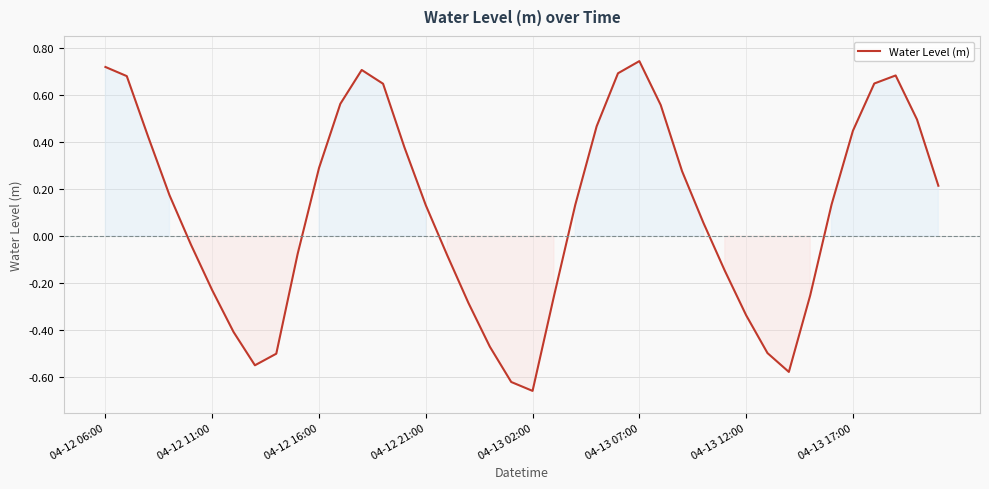

What is the difference between the maximum and minimum values?

1.4